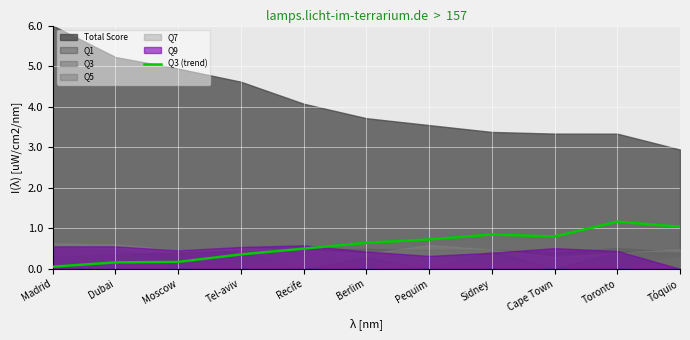

What is the label of the 3rd point from the left?

Moscow